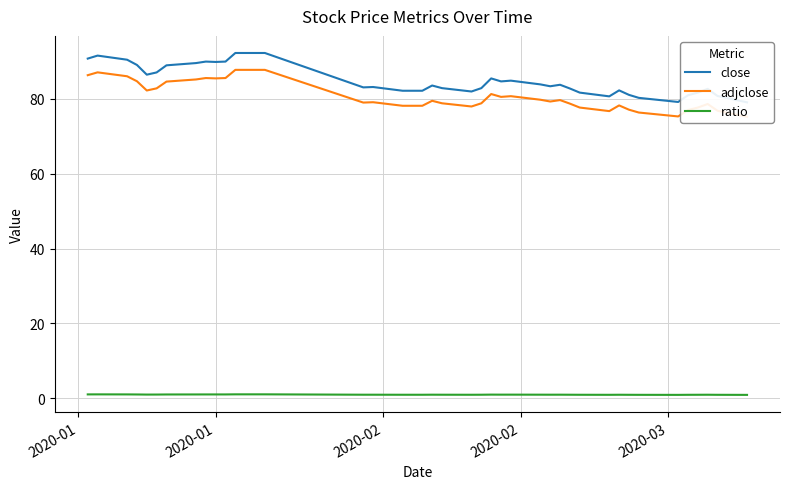

How many lines are shown in the chart?

3